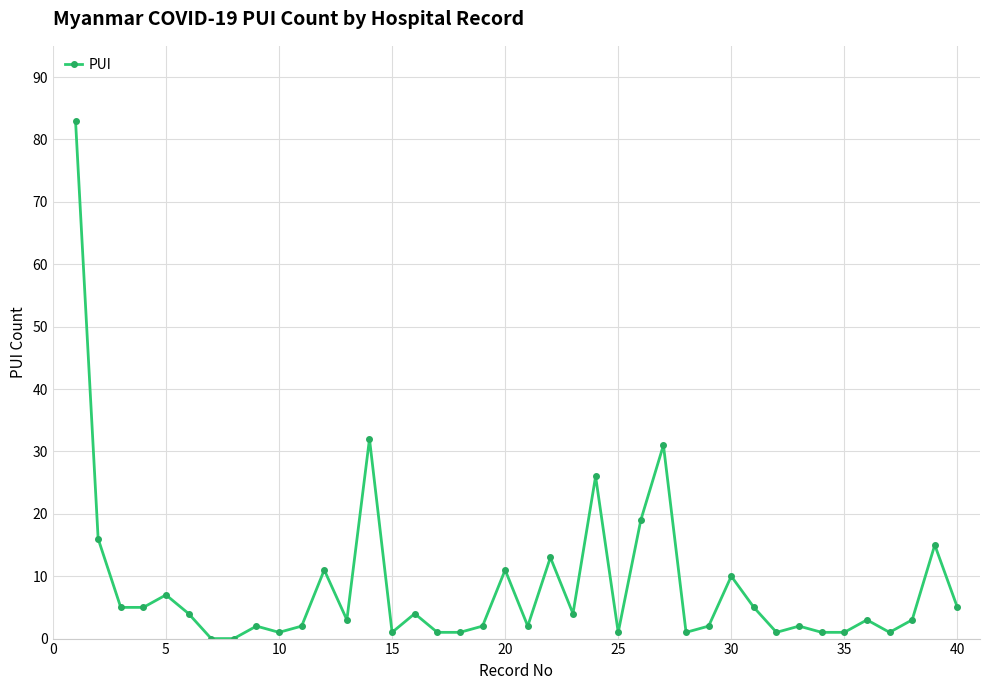

What is the average value?

8